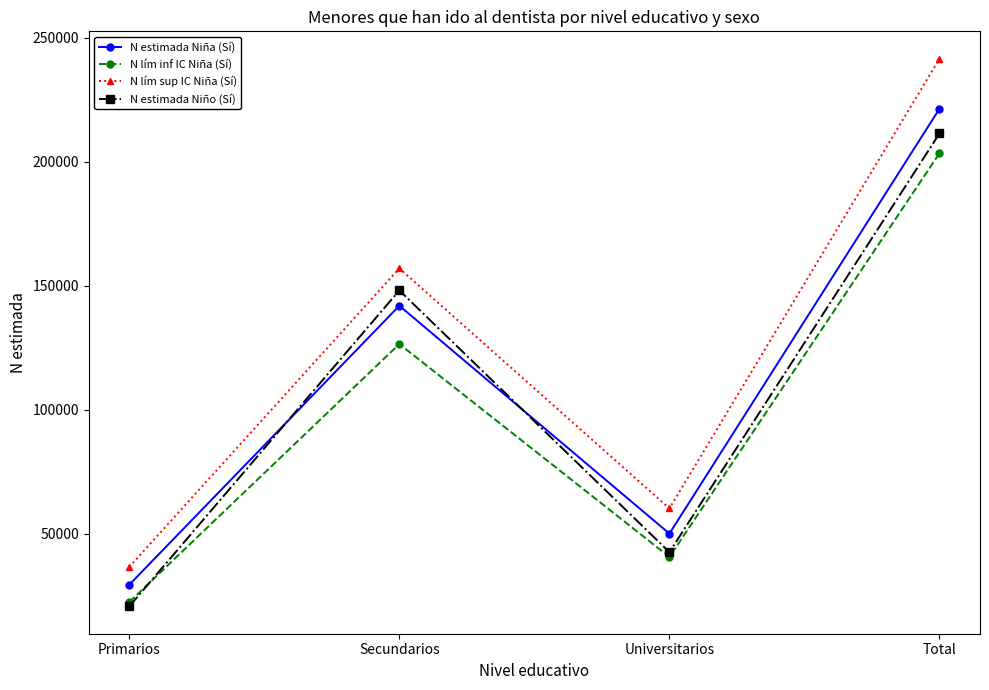

True or false: N lím sup IC Niña (Sí) has more than 2 points higher than both neighbors.

False